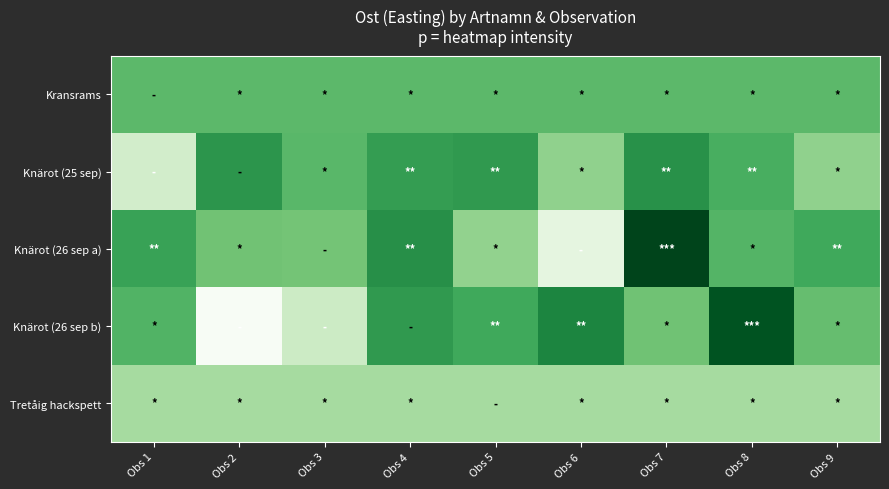

Which series changed the most between Obs 5 and Obs 6?

Knärot (26 sep a)